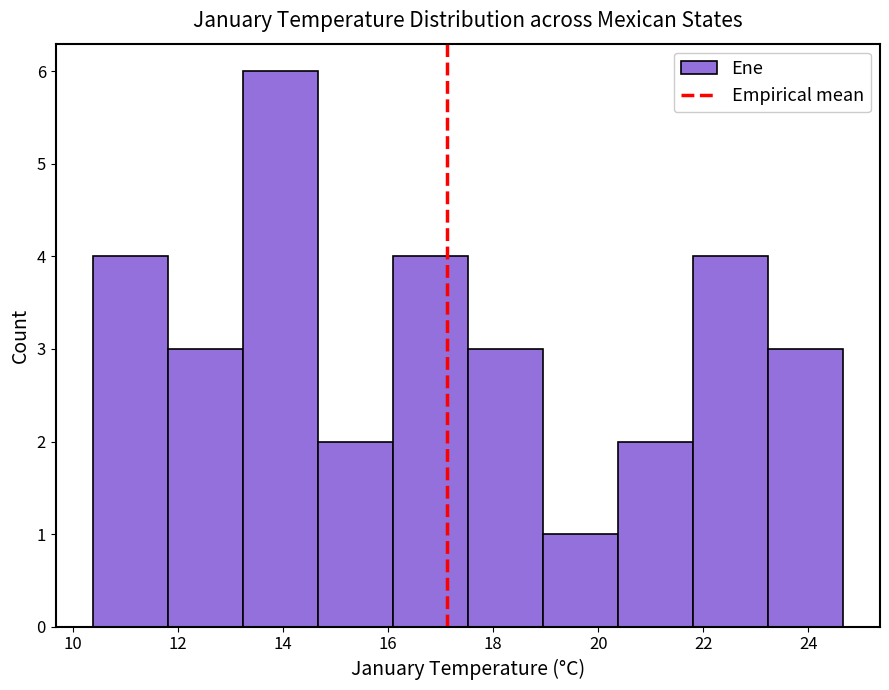

Reading left to right, transcribe this chart: for each bar, give the range it covers on the x-axis and its height. Neither the bar edges nor the heights are printed on the chart, so give them approximately, as read against the axes.

10.4 to 11.8: 4
11.8 to 13.2: 3
13.2 to 14.6: 6
14.6 to 16.0: 2
16.0 to 17.6: 4
17.6 to 19.0: 3
19.0 to 20.4: 1
20.4 to 21.8: 2
21.8 to 23.2: 4
23.2 to 24.6: 3